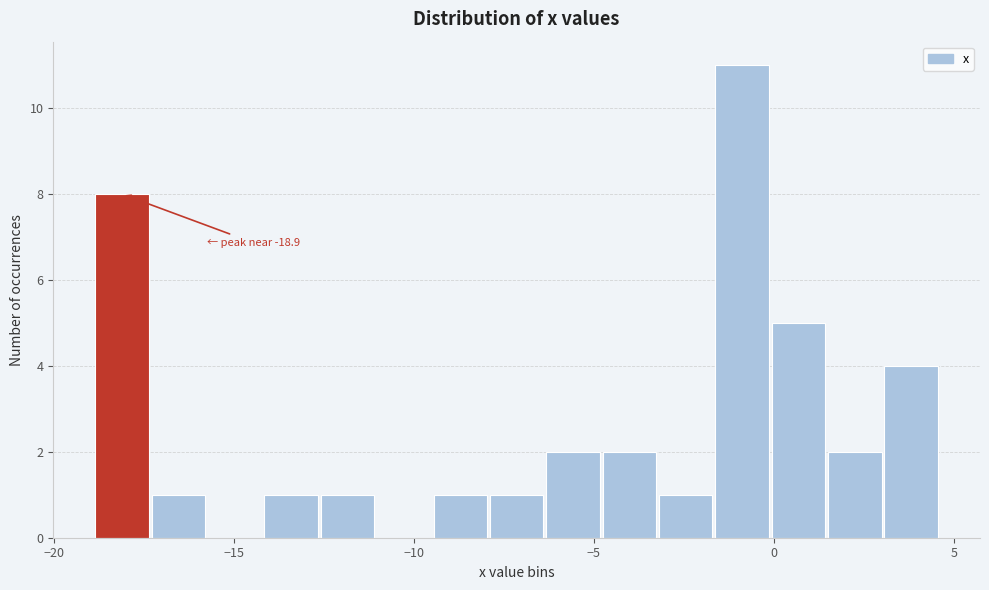

Read against the x-axis, roughly where is the centre of the tallest bar?

-1.0